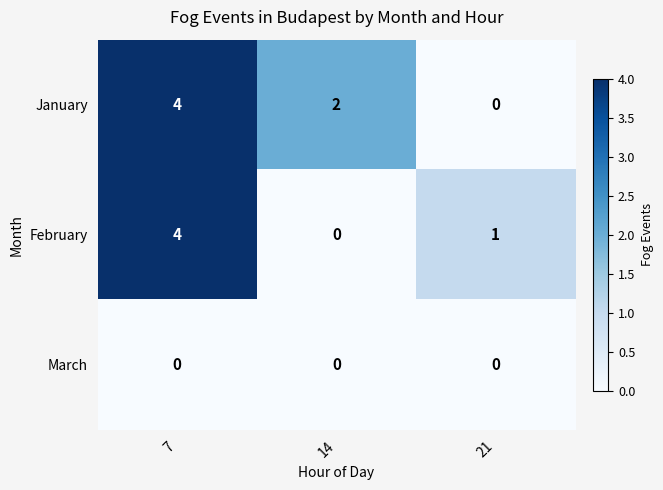

Reading left to right, transcribe all the data shown in this chart.

January: 7=4	14=2	21=0
February: 7=4	14=0	21=1
March: 7=0	14=0	21=0